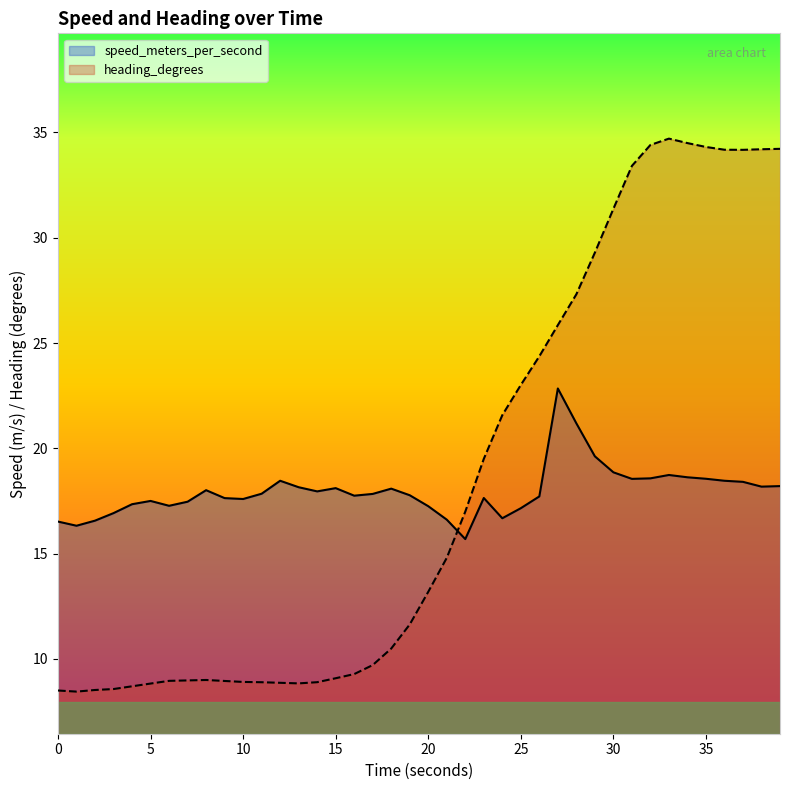

What is the smallest value displayed?

8.5